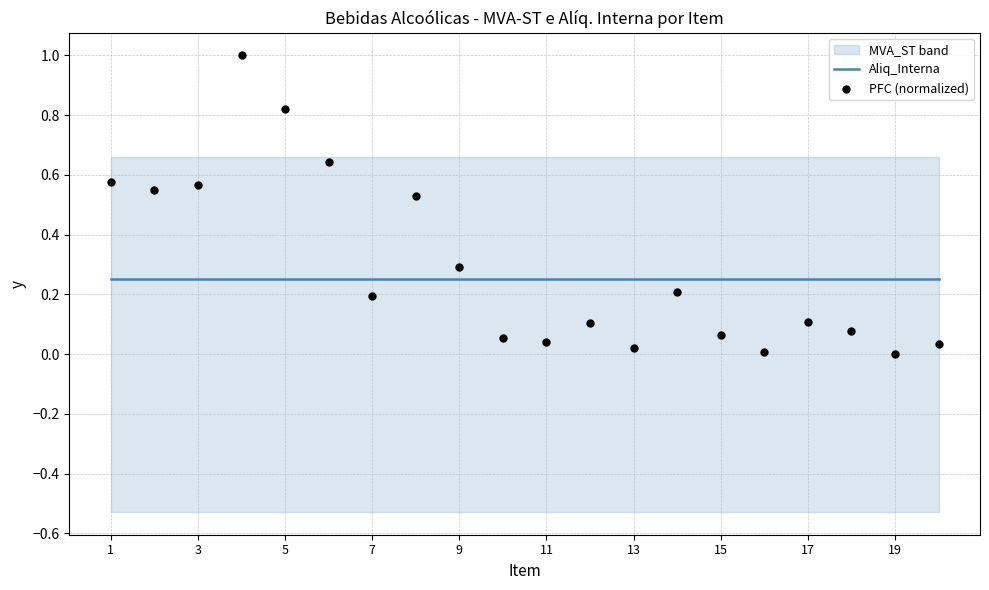

Which series has the largest total across all categories?

PFC (normalized)